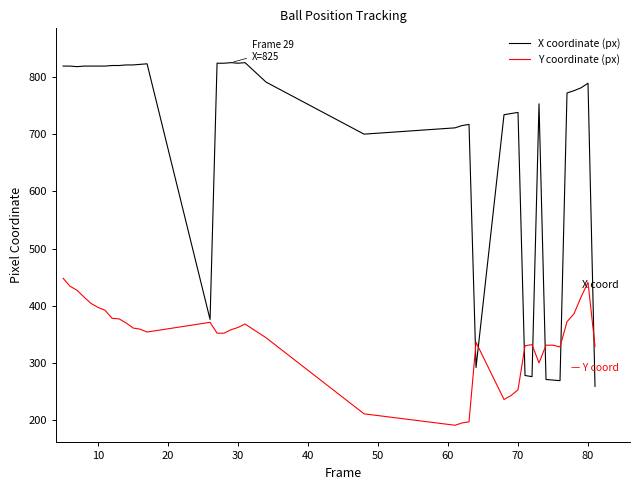

What is the minimum value shown in the chart?

191